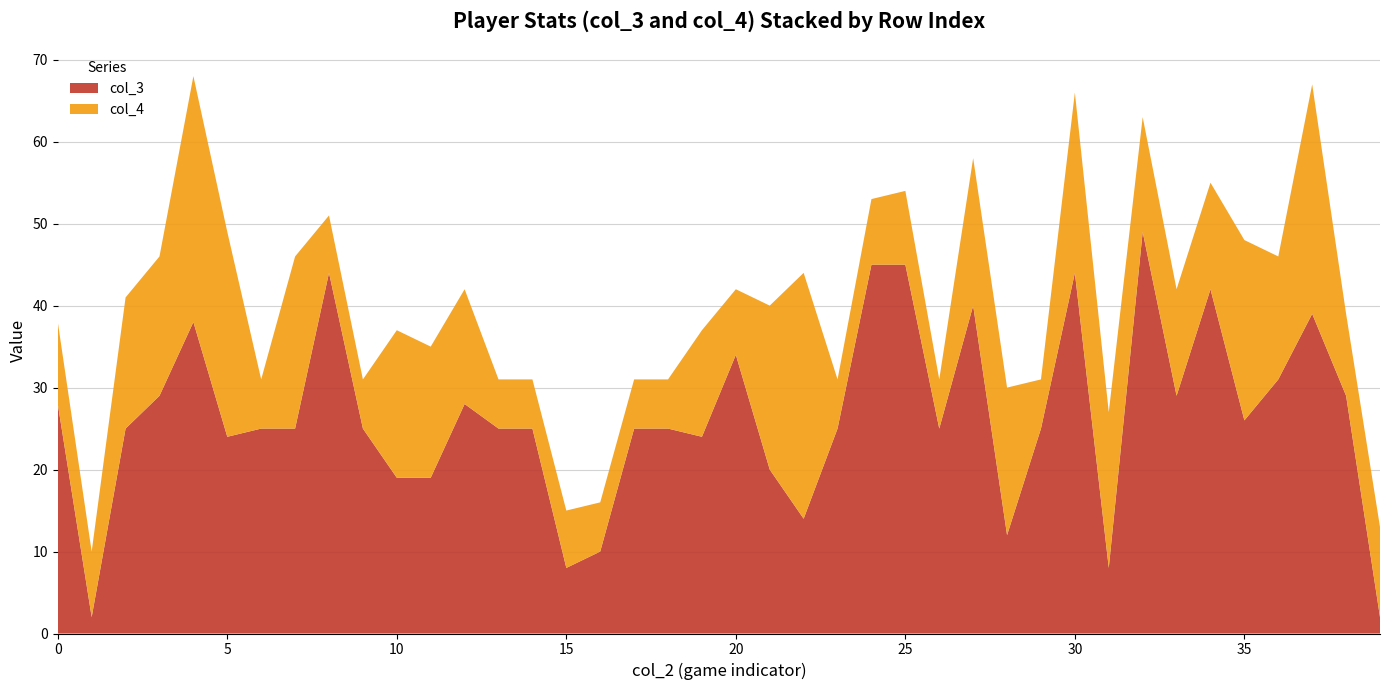

Reading left to right, extract all data points from this chart.

col_3: 0=28	0=2	1=25	0=29	1=38	1=24	0=25	0=25	0=44	0=25	0=19	1=19	0=28	0=25	1=25	0=8	0=10	0=25	0=25	1=24	0=34	0=20	0=14	0=25	1=45	0=45	1=25	0=40	0=12	1=25	1=44	1=8	0=49	1=29	1=42	0=26	0=31	1=39	1=29	0=2
col_4: 0=10	0=8	1=16	0=17	1=30	1=25	0=6	0=21	0=7	0=6	0=18	1=16	0=14	0=6	1=6	0=7	0=6	0=6	0=6	1=13	0=8	0=20	0=30	0=6	1=8	0=9	1=6	0=18	0=18	1=6	1=22	1=19	0=14	1=13	1=13	0=22	0=15	1=28	1=10	0=11